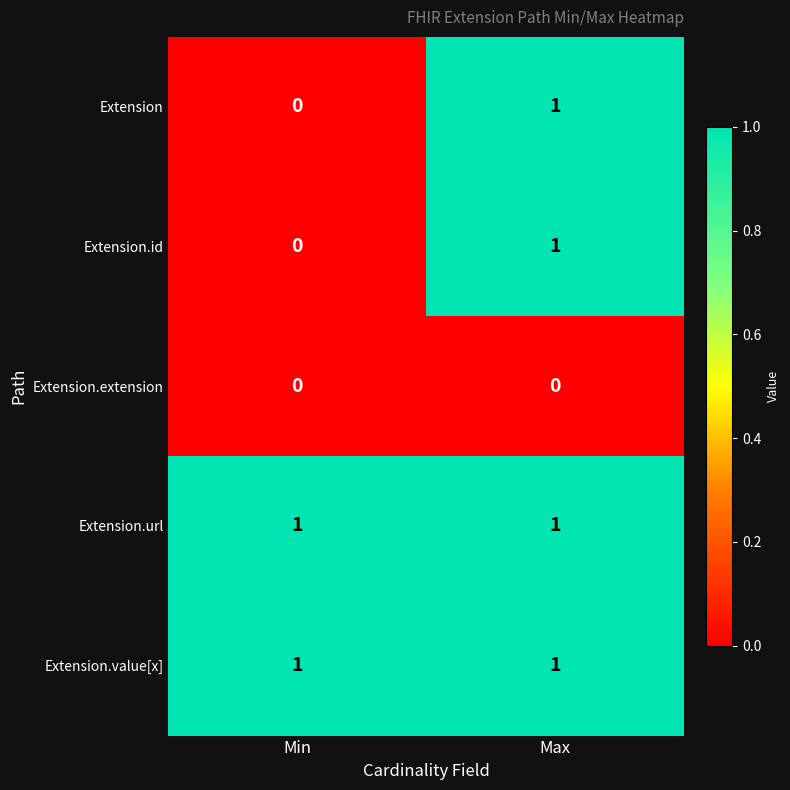

At which category is the sum across all series the highest?

Max